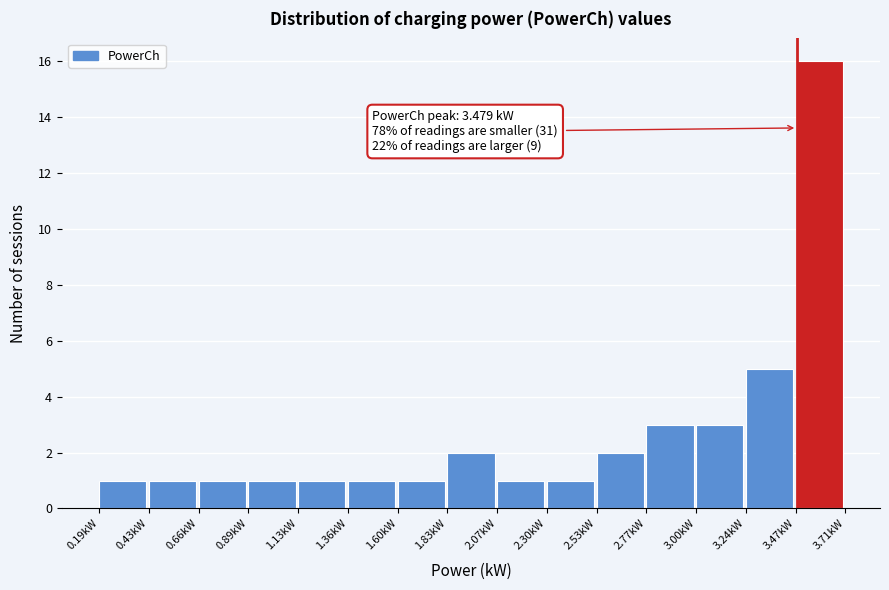

Which range on the x-axis has the tallest bar?

3.45 to 3.70